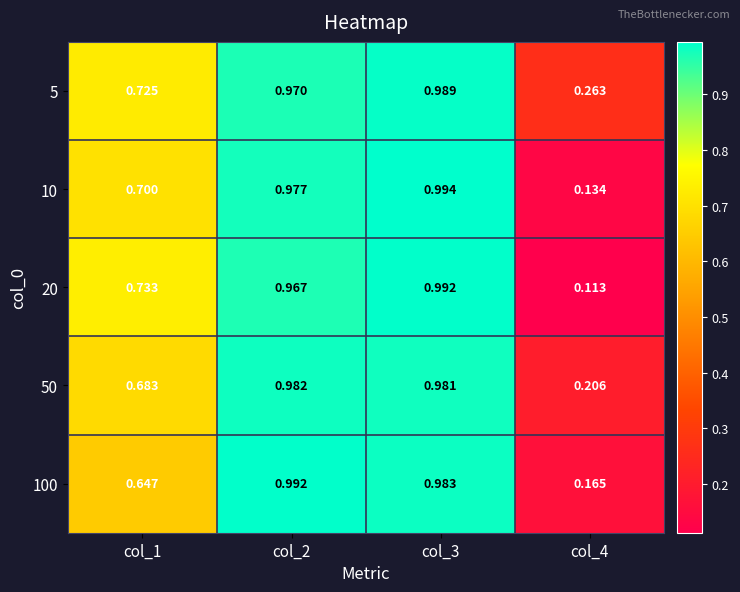

Is the value of 5 at col_1 greater than the value of 50 at col_3?

No